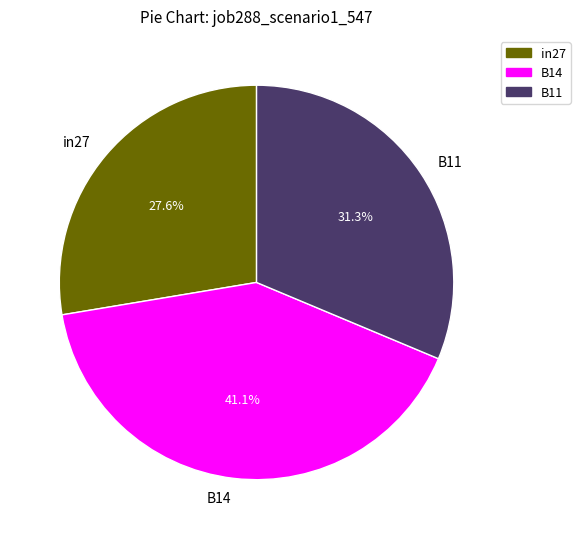

Combined, what portion of the pie is B14 and in27?

68.7%